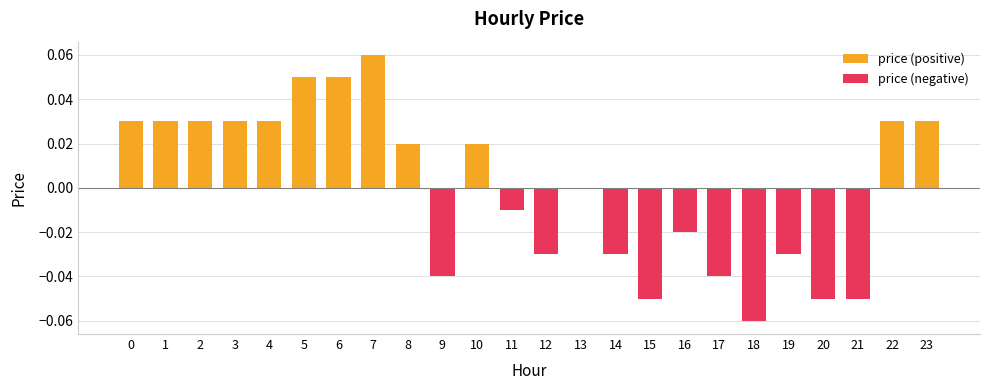

Which has a higher value, 16 or 15?

16